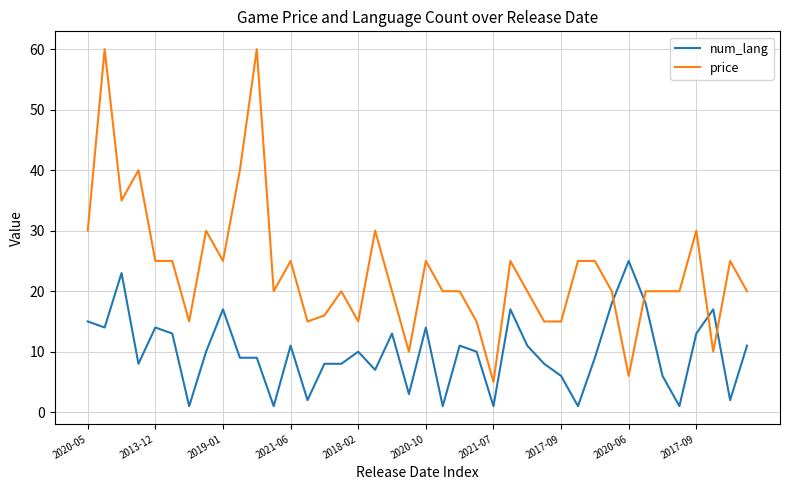

Which series has the widest spread of values?

price